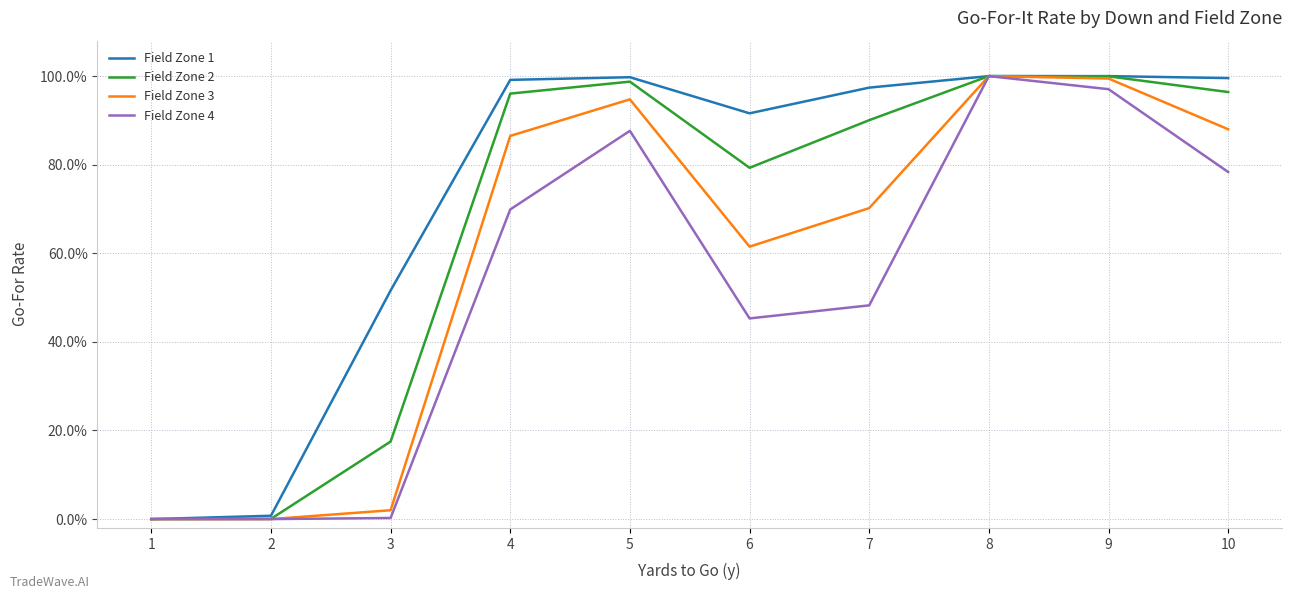

Is this an area chart (filled region under the line)?

No